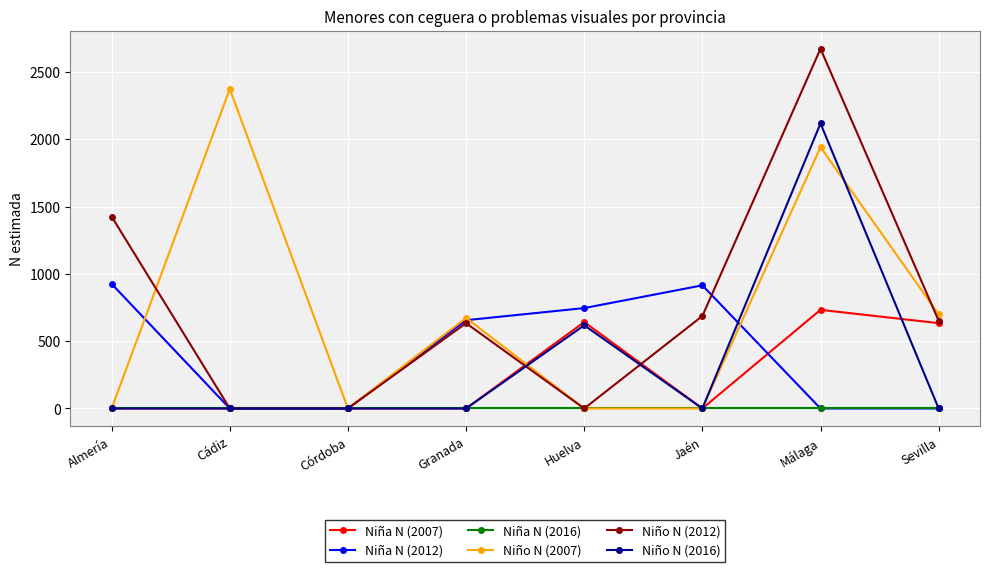

Count the number of data series in this chart.

6